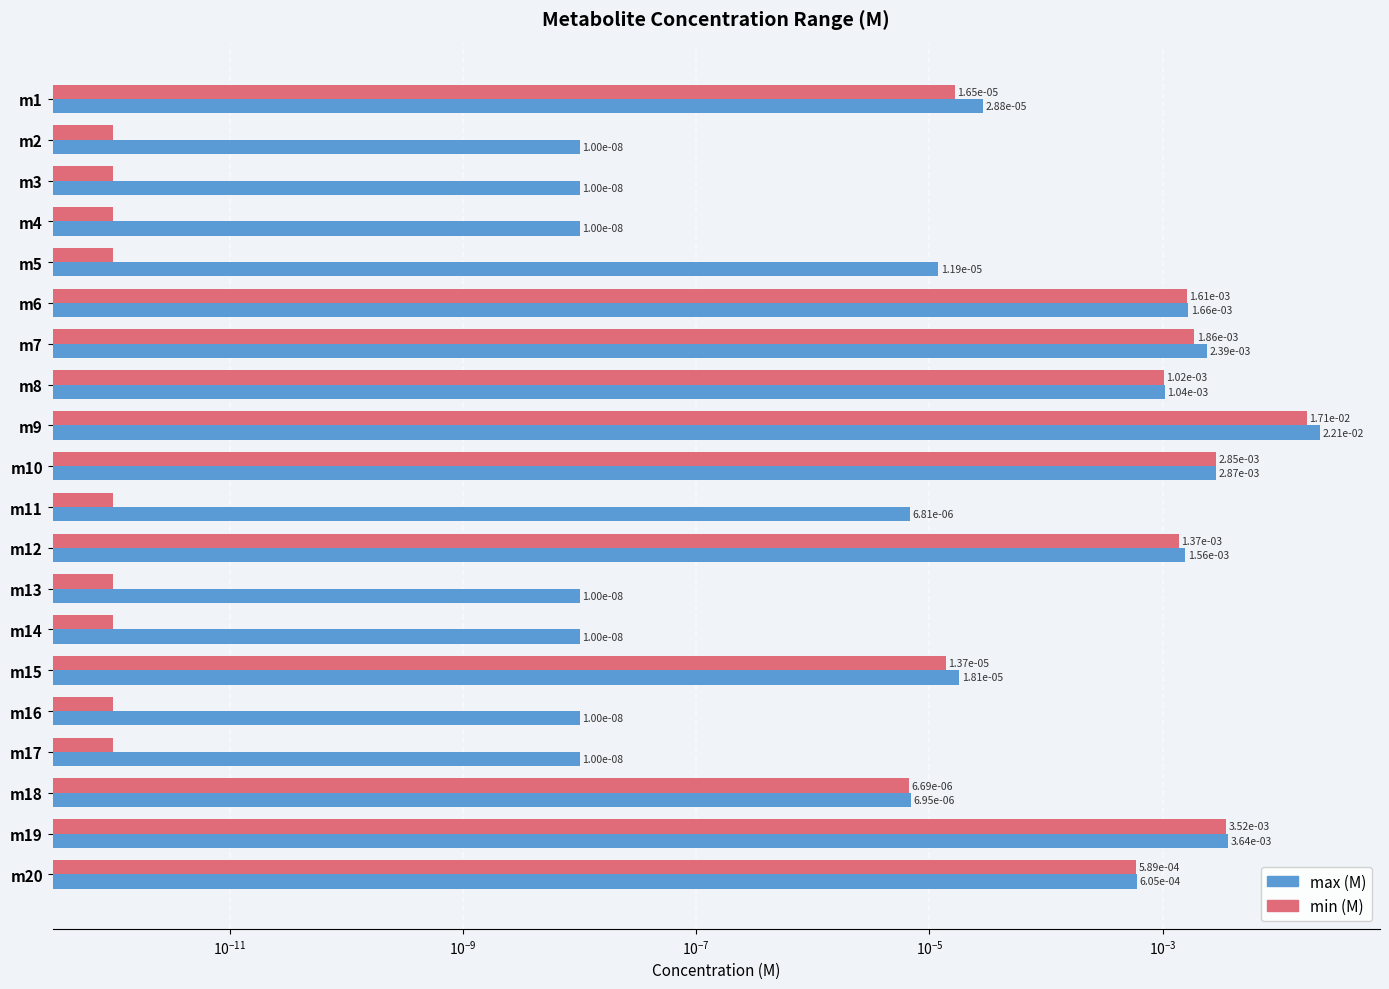

At how many categories does at least one series exceed 0?

20